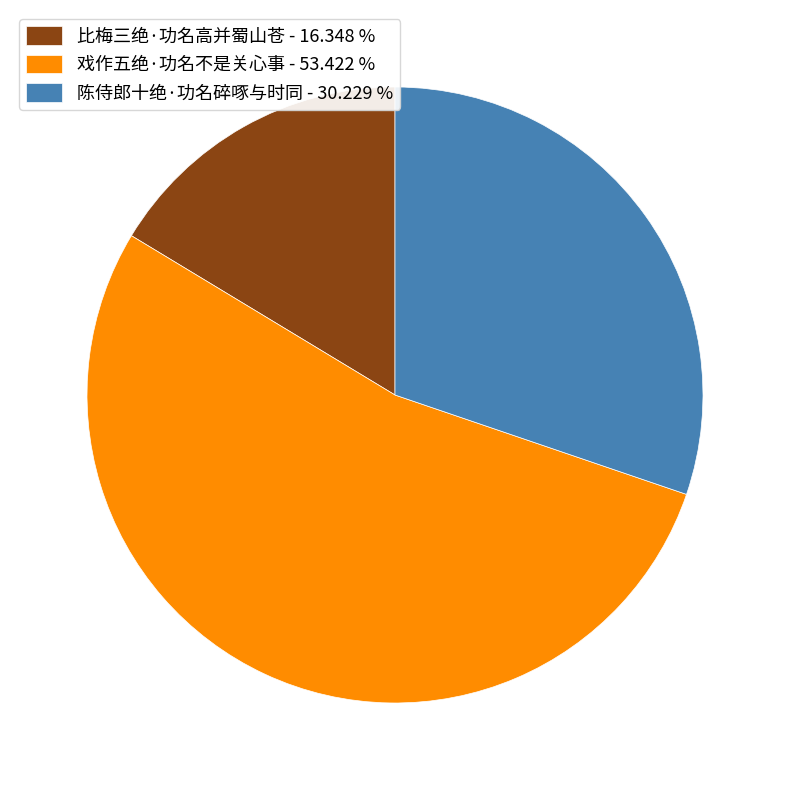

Does any single category account for the majority?

Yes